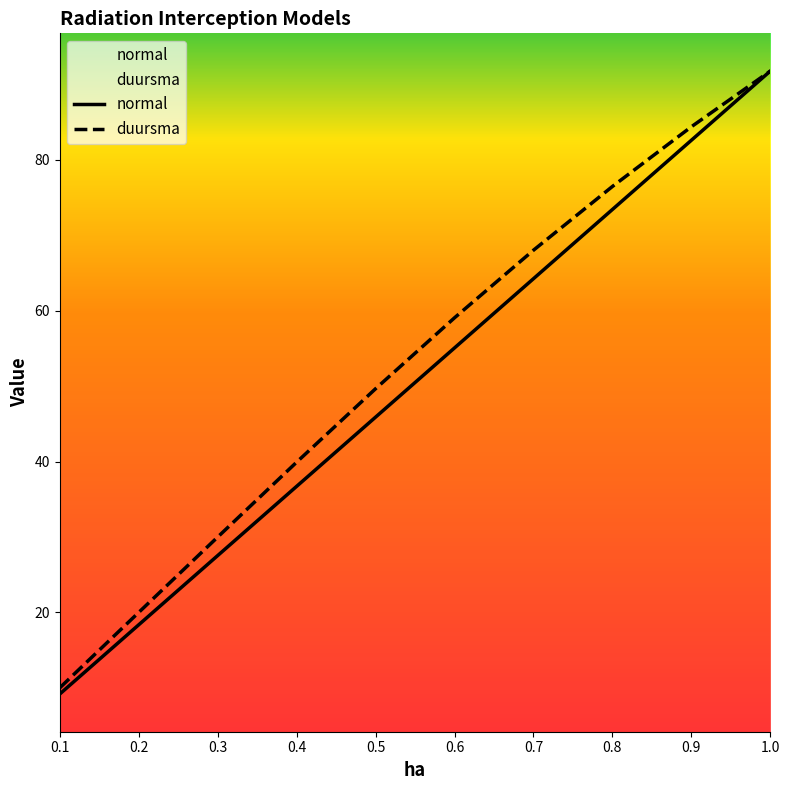

What is the value of the normal point at the 5th from the left?

45.9